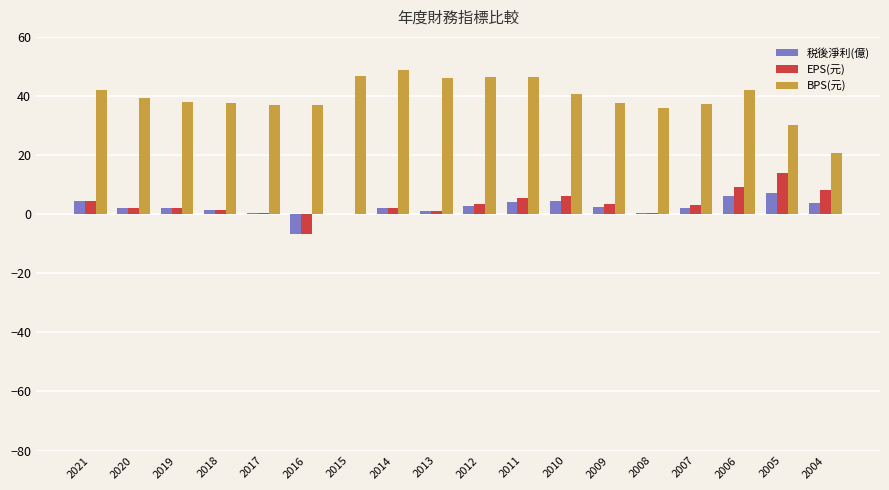

What is the sum of the EPS(元) values at 2004 and 2012?

11.8